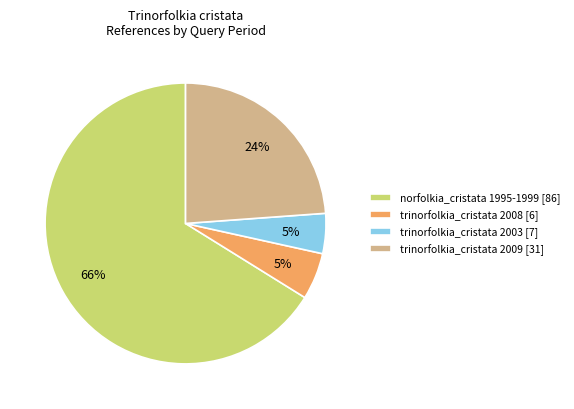

Which has a higher value, trinorfolkia_cristata 2009 [31] or trinorfolkia_cristata 2008 [6]?

trinorfolkia_cristata 2009 [31]